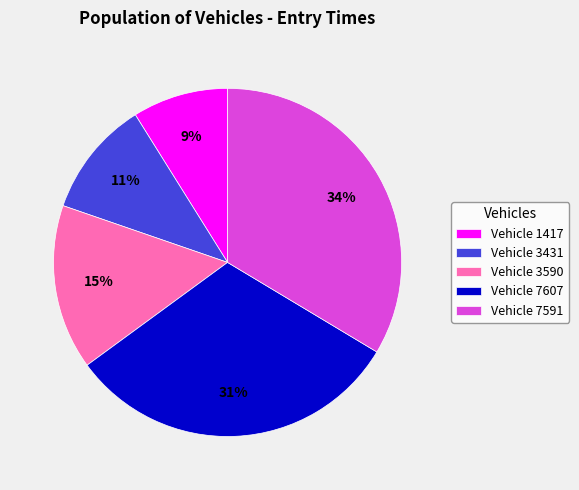

Is there a majority slice in this chart?

No